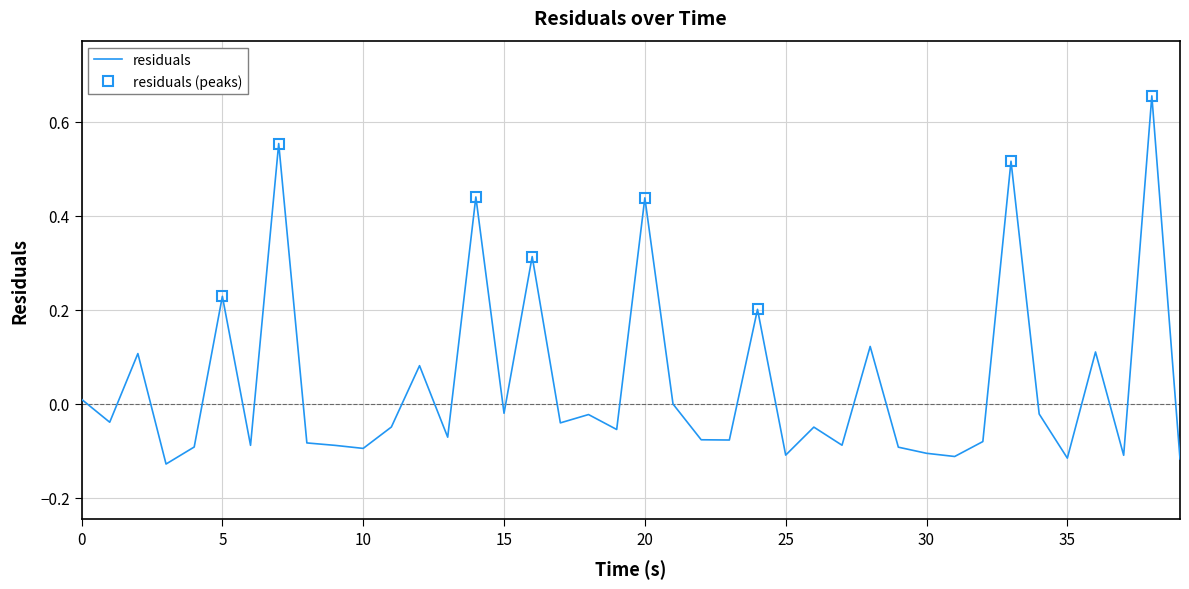

Is it true that residuals equals 0.0 at 0?

True